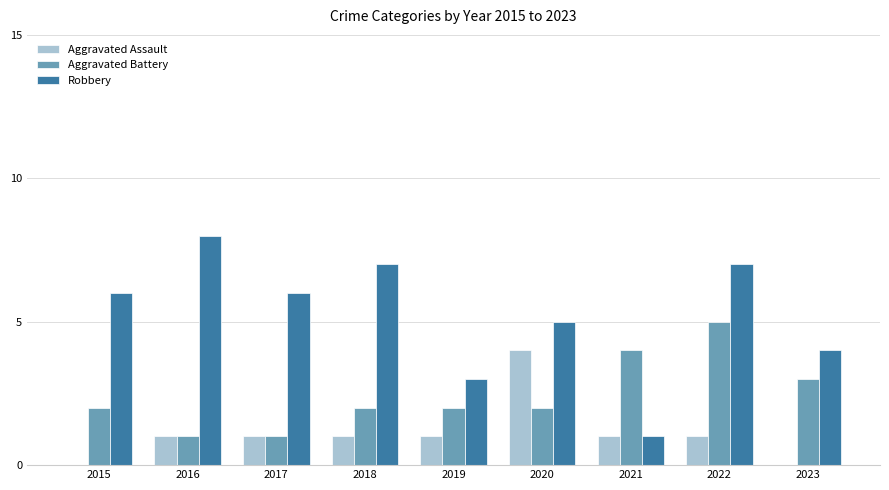

Which series changed the most between 2020 and 2023?

Aggravated Assault